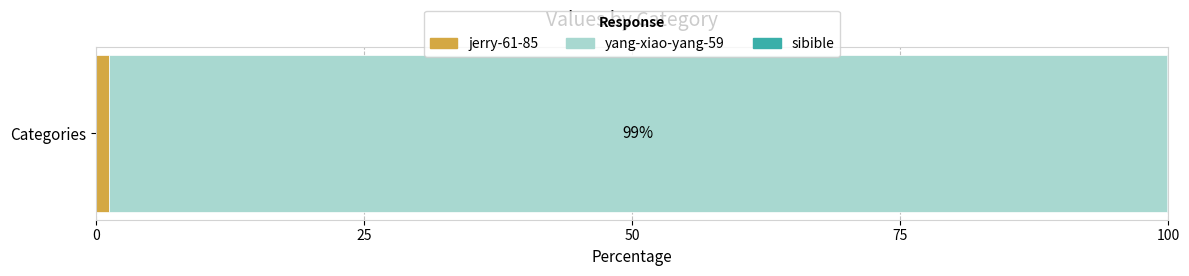

Count the number of data series in this chart.

3